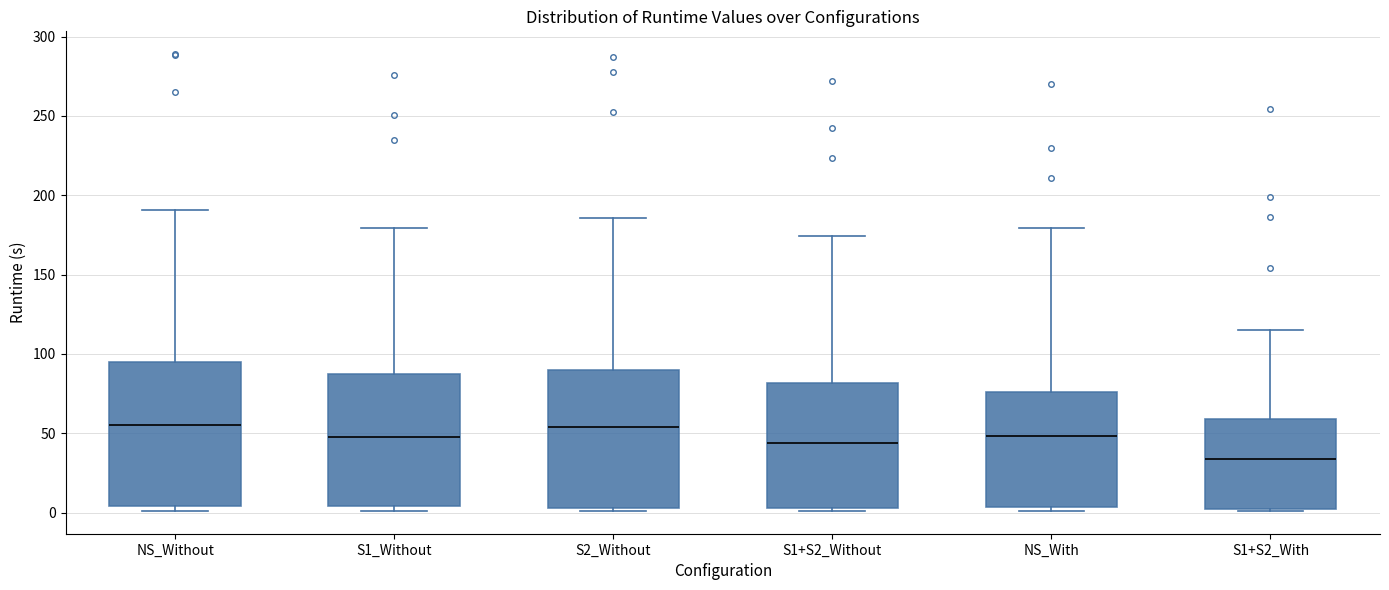

Where is the lower edge of the box for S1+S2_With on the y-axis? The values are not printed on the chart, so give them approximately, as read against the axis.

0